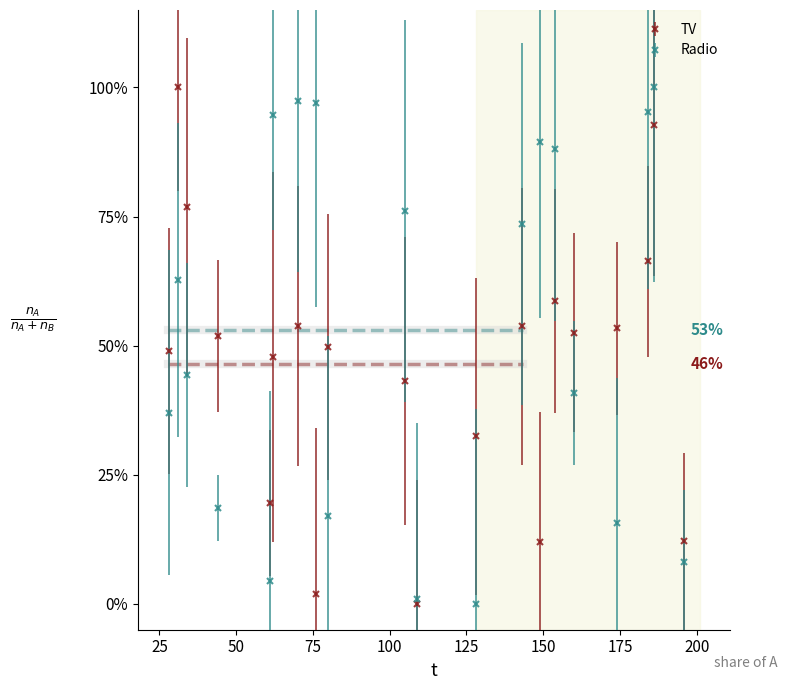

What is the difference between the Radio values at 31 and 196?

0.5